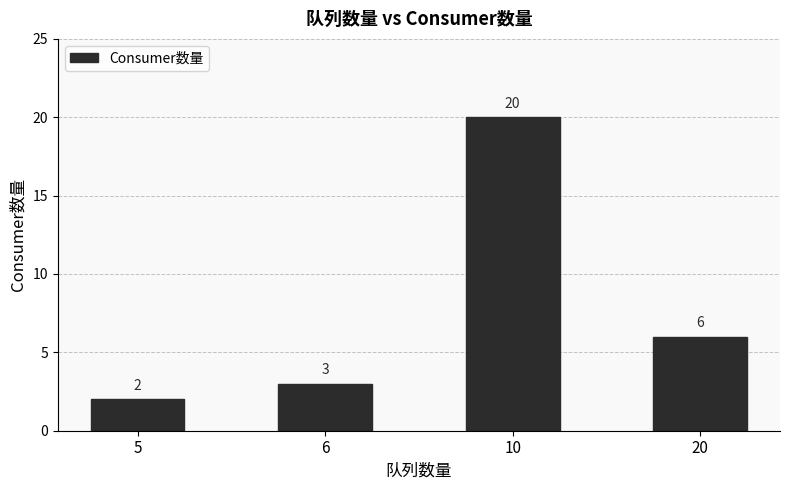

The chart shows a value of 20 at 10. True or false?

True